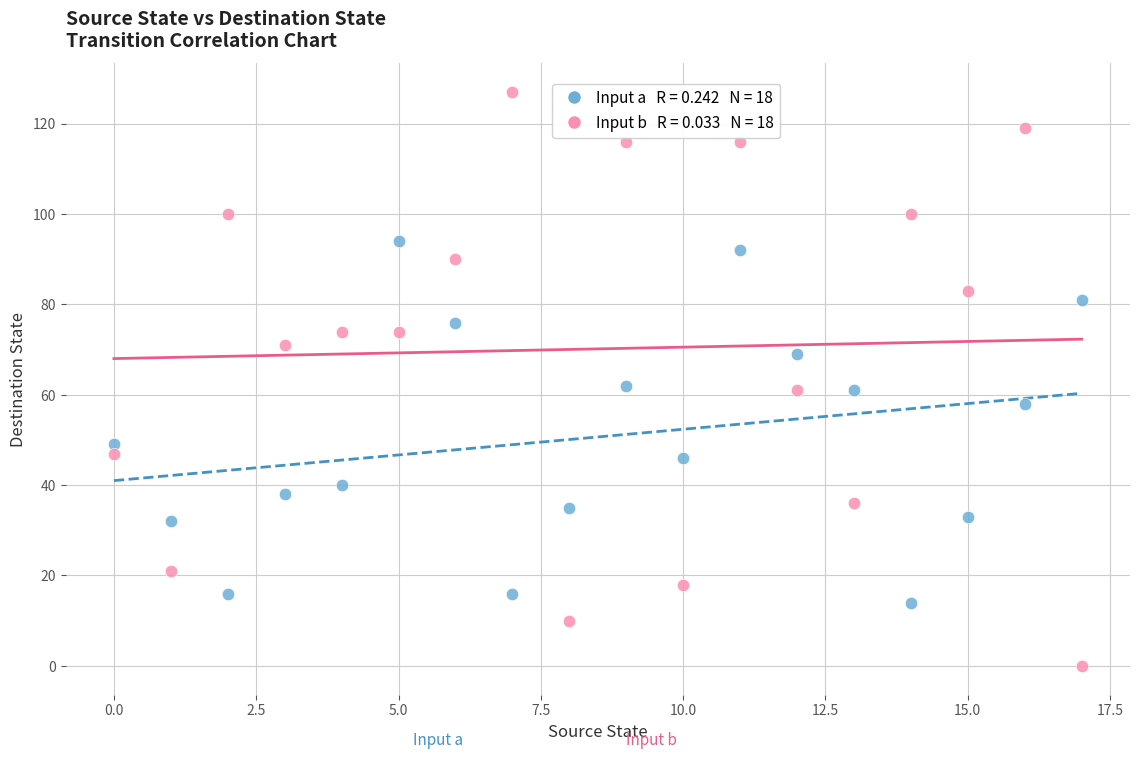

Across all data points, what is the range of Y values (max minus min)?

127